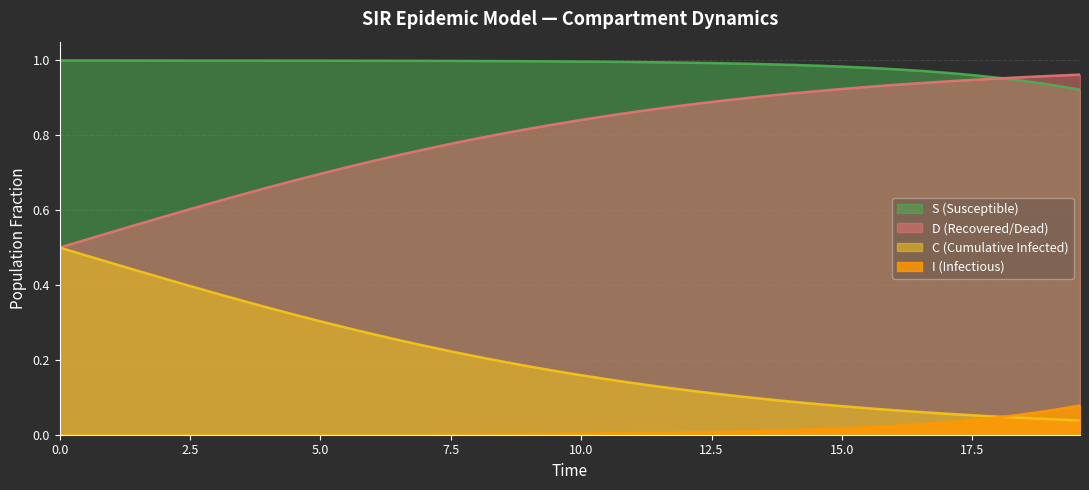

Which series has the widest spread of values?

C